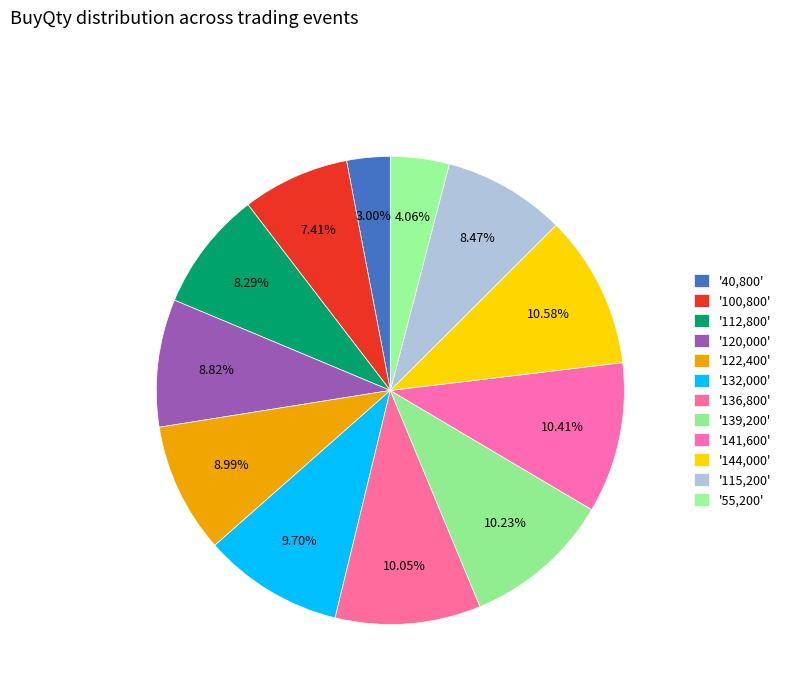

Count the number of slices in the pie.

12